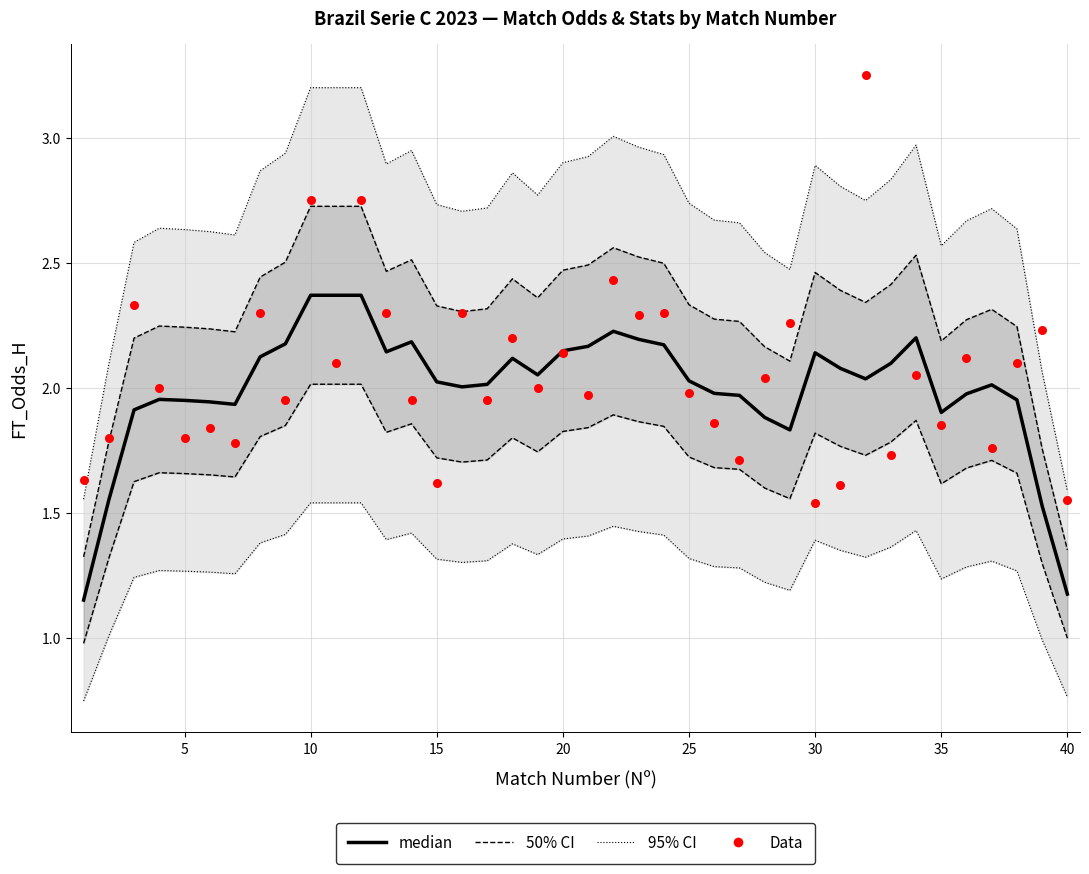

Is the value of Data at 15 greater than the value of 50% CI at 29?

No